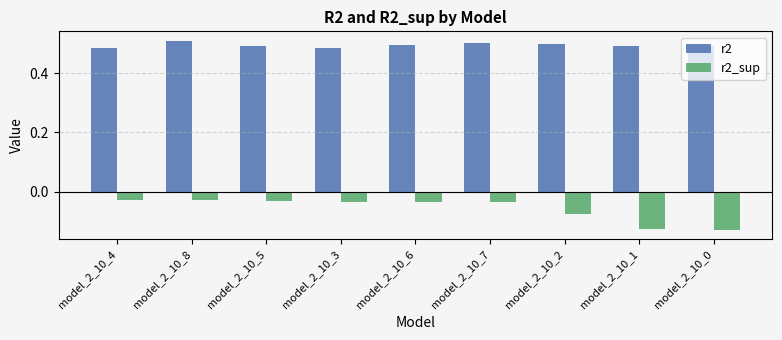

Which series has the widest spread of values?

r2_sup